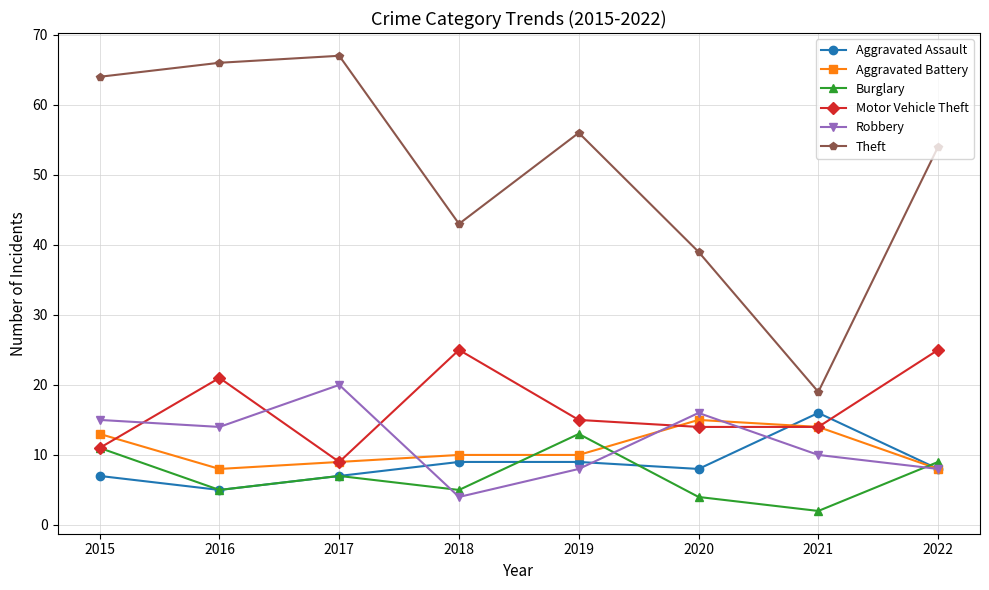

True or false: Burglary has a value of 9 at 2022.

True